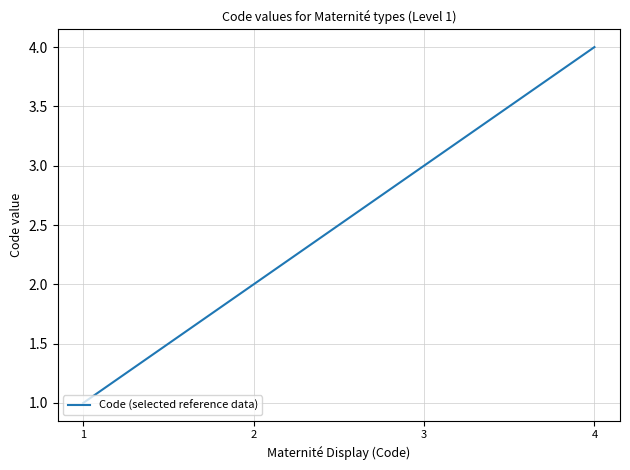

What is the greatest value displayed?

4